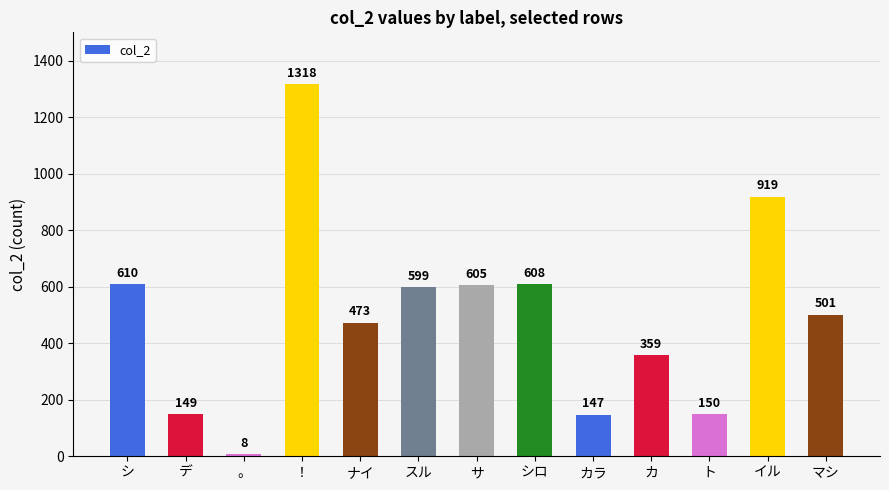

What is the greatest value displayed?

1318